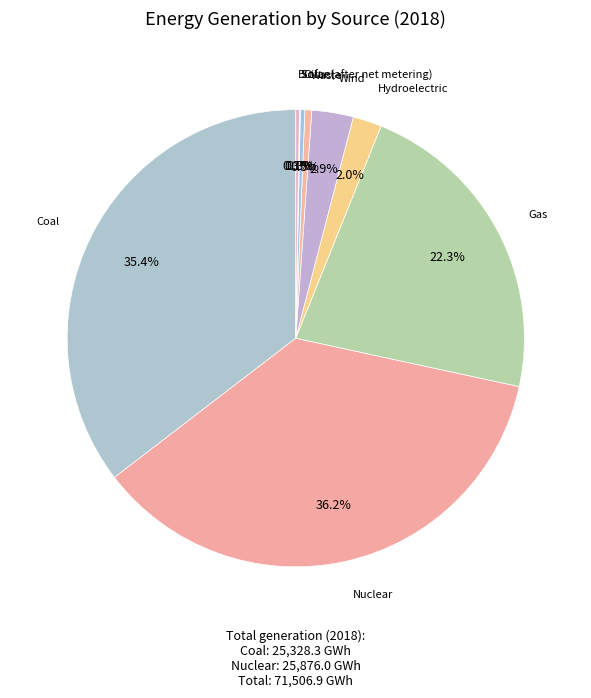

Does any single category account for the majority?

No